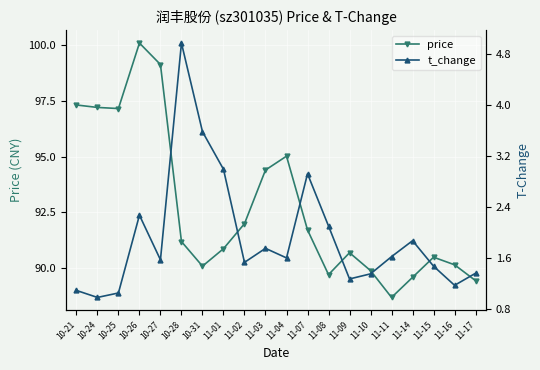

Which category has the lowest value in the price series?

11-11